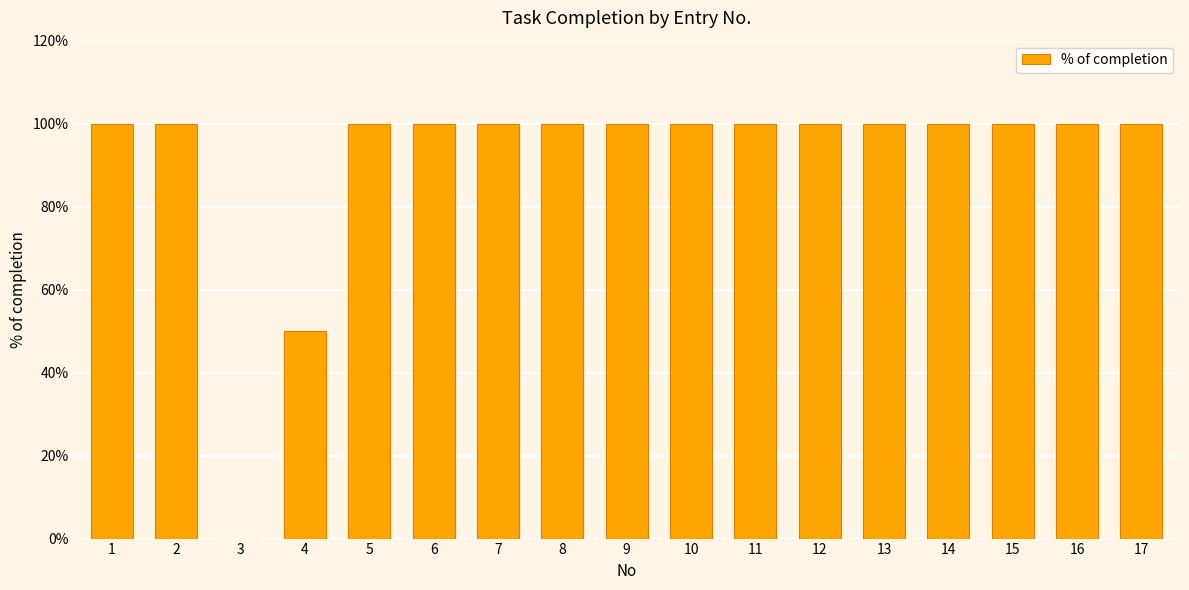

What is the value of the 4th bar from the left?

0.5